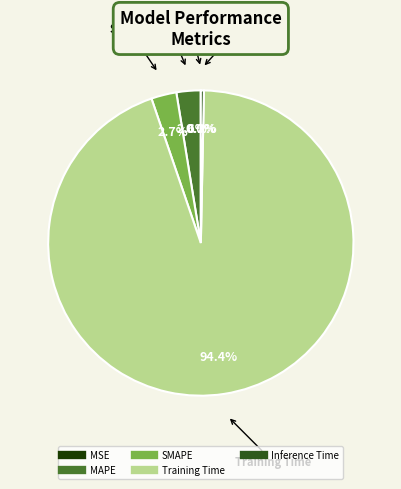

Which has a higher value, MAPE or Inference Time?

MAPE